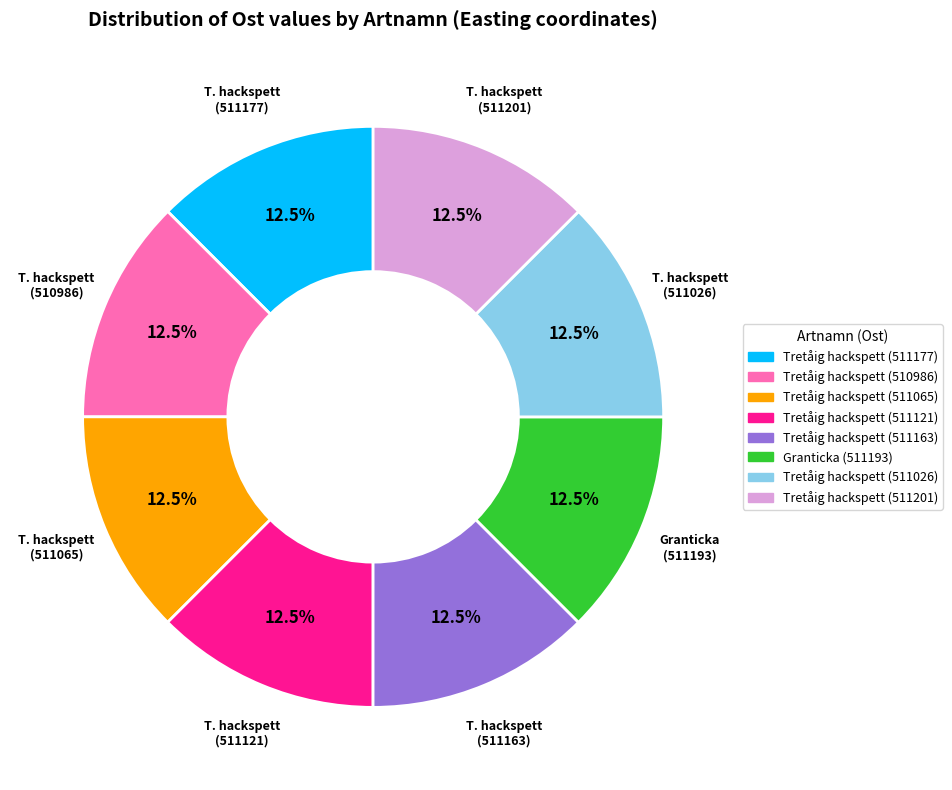

What percentage is NOT represented by Tretåig hackspett (511177)?

87.5%